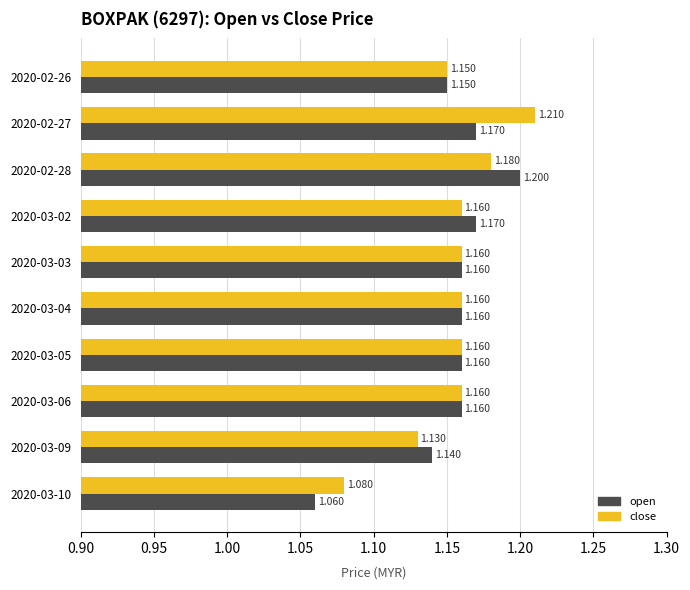

Which series has the largest total across all categories?

close